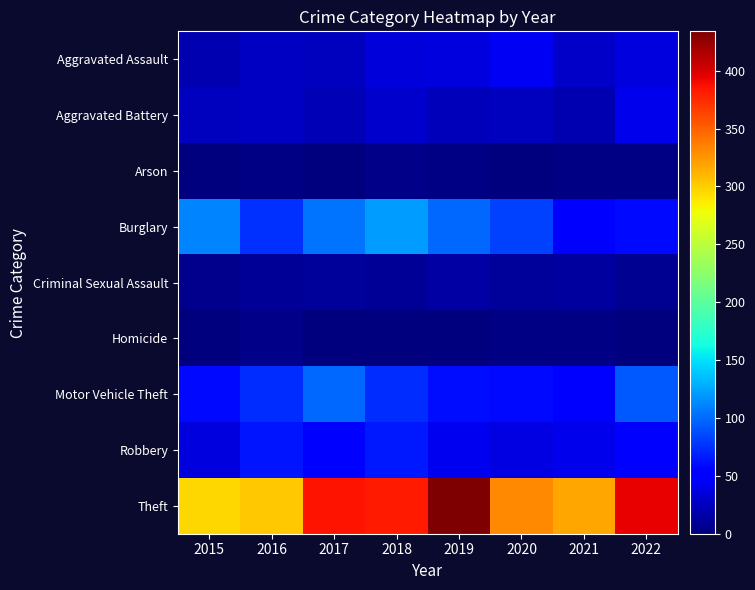

At which category is the sum across all series the highest?

2018